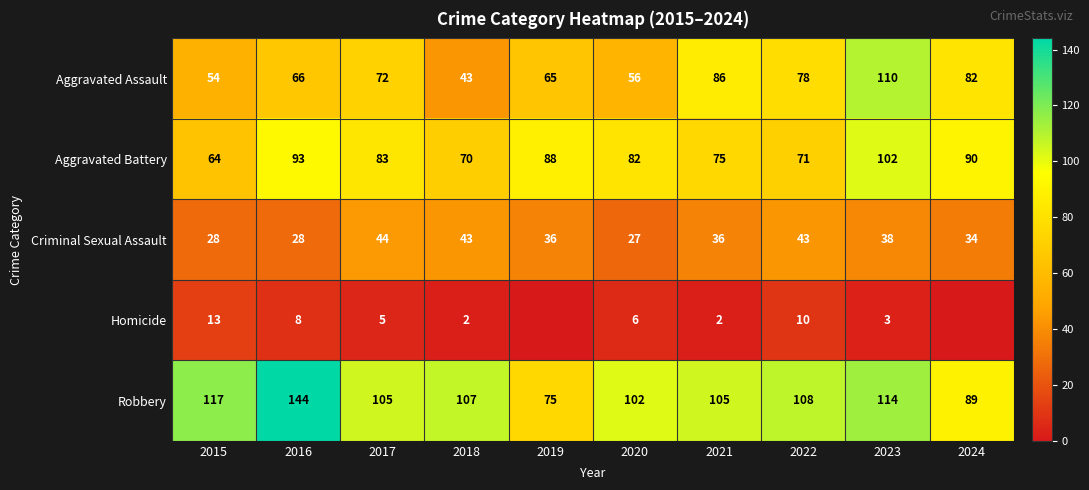

Is the value of Aggravated Assault at 2018 greater than the value of Homicide at 2016?

Yes